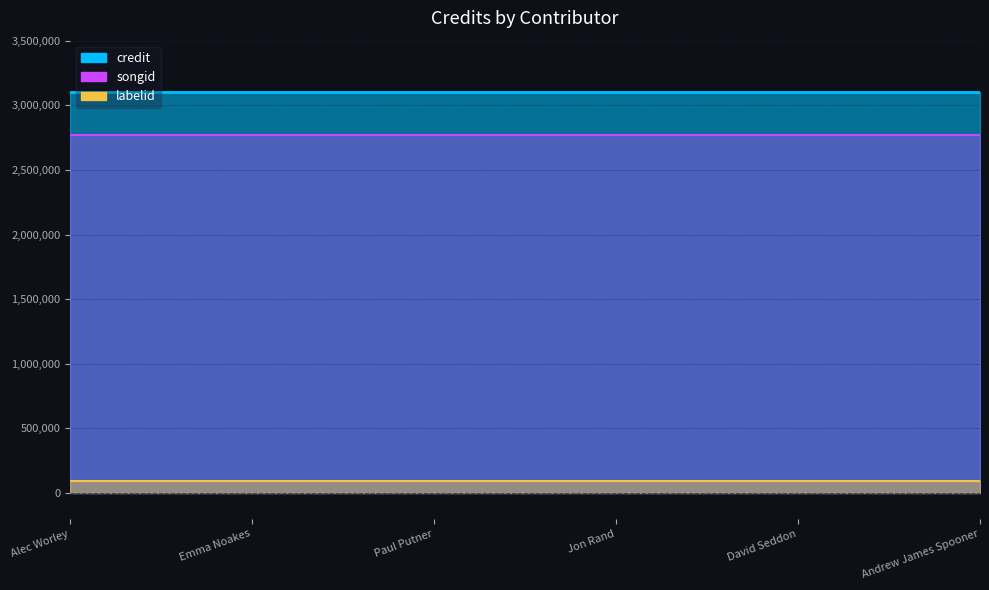

What is the sum of the songid values at Alec Worley and Jon Rand?

5543794